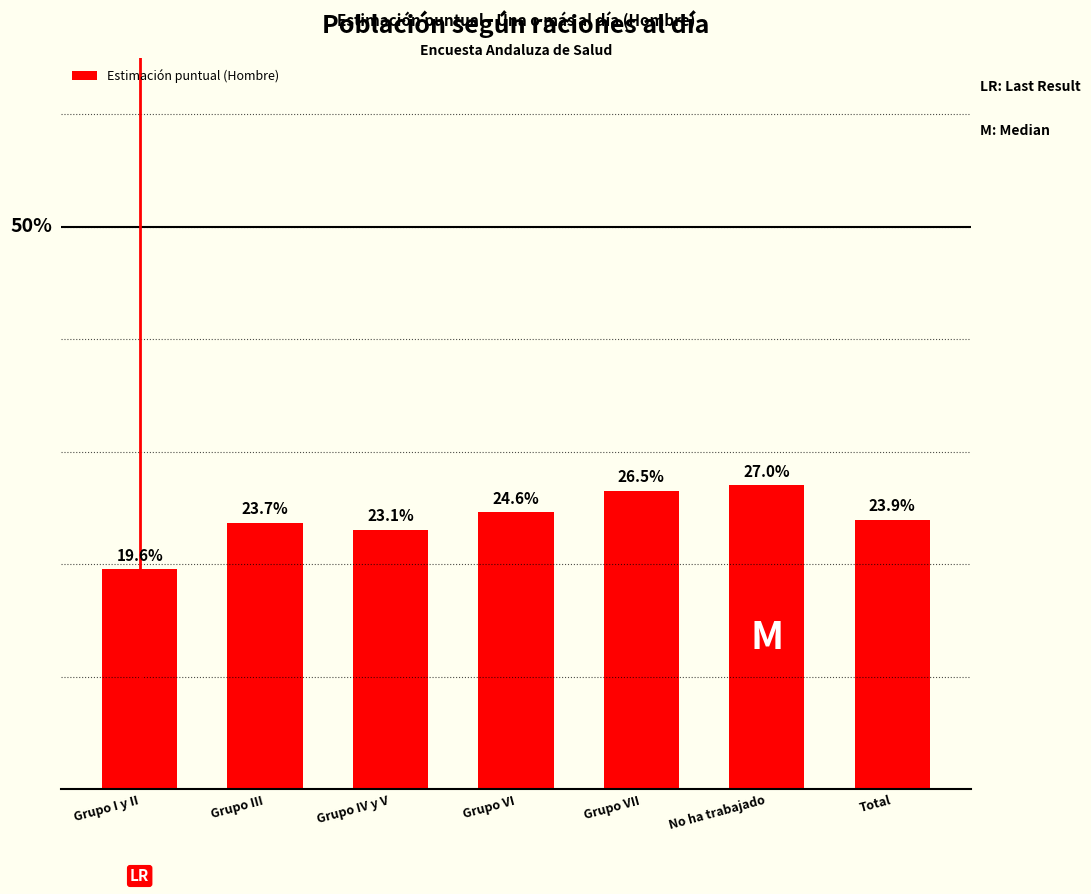

Reading right to left, list all the values displayed in this chart.

Total=0.2	No ha trabajado=0.3	Grupo VII=0.3	Grupo VI=0.2	Grupo IV y V=0.2	Grupo III=0.2	Grupo I y II=0.2